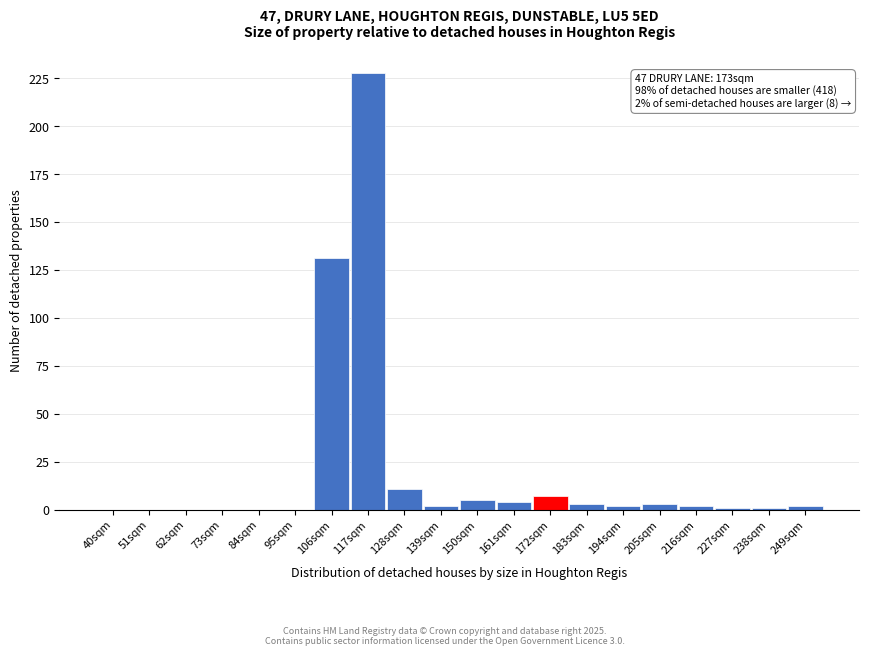

Reading left to right, transcribe all the data shown in this chart.

40sqm=0	51sqm=0	62sqm=0	73sqm=0	84sqm=0	95sqm=0	106sqm=131	117sqm=228	128sqm=11	139sqm=2	150sqm=5	161sqm=4	172sqm=7	183sqm=3	194sqm=2	205sqm=3	216sqm=2	227sqm=1	238sqm=1	249sqm=2